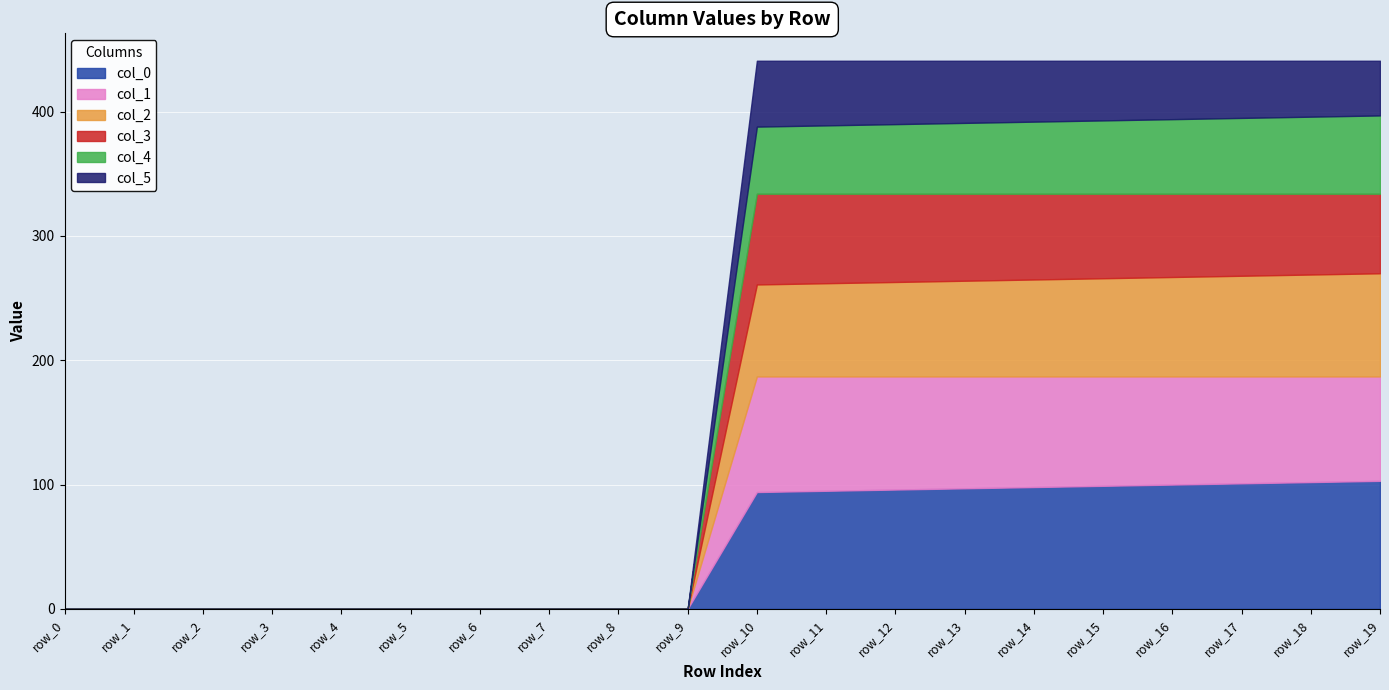

What is the difference between the maximum and minimum values in the col_2 series?

83.0